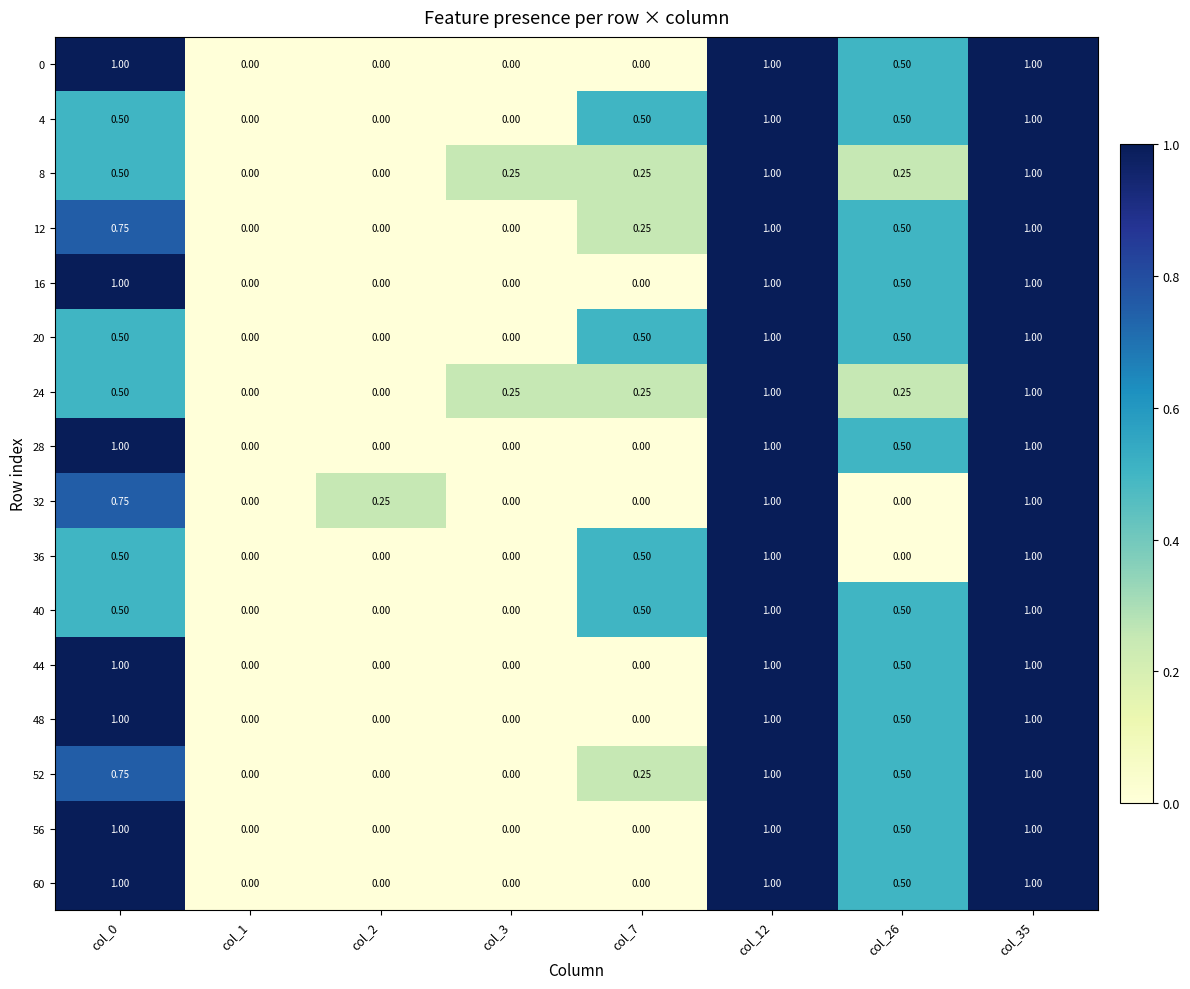

Is the value of 0 at col_0 greater than the value of 32 at col_3?

Yes